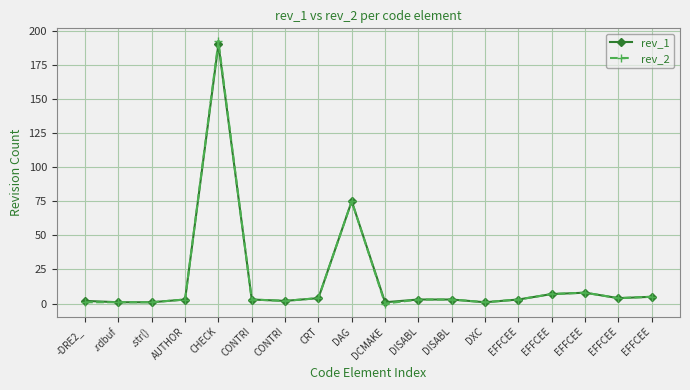

What is the difference between the maximum and second lowest values in the rev_1 series?

189